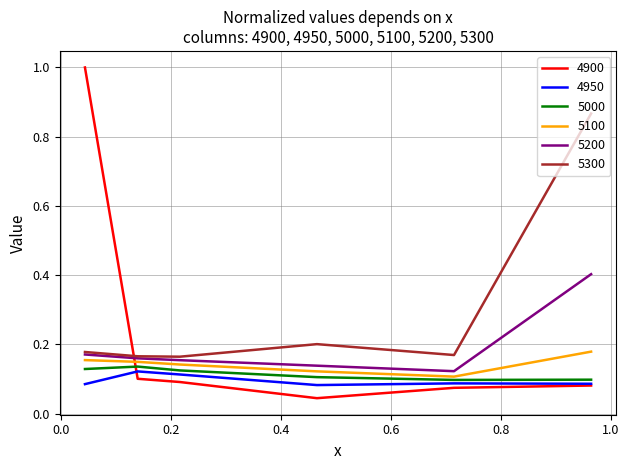

True or false: 5200 and 4950 cross at least once.

False